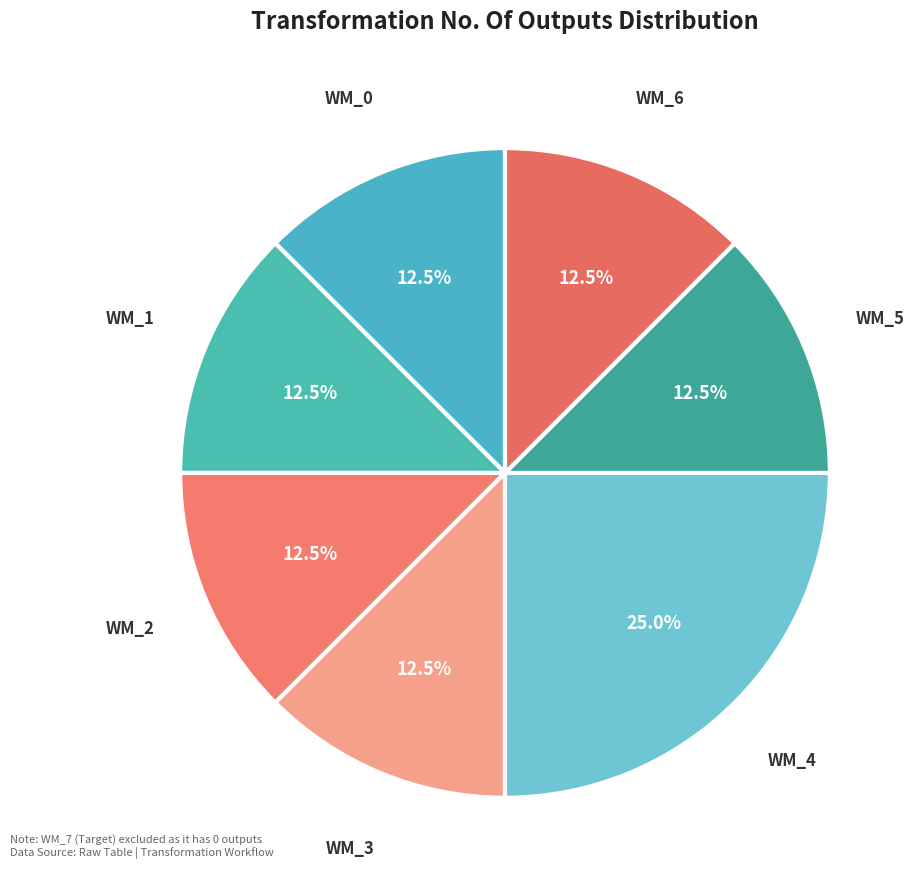

How many segments does this pie chart have?

7